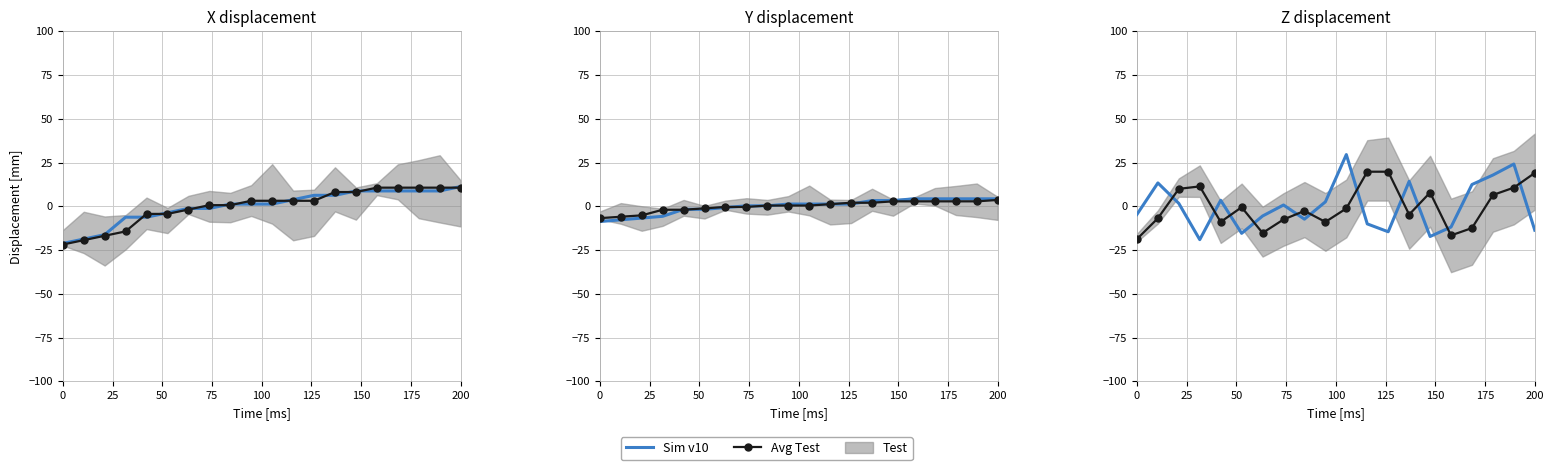

Is this an area chart (filled region under the line)?

No